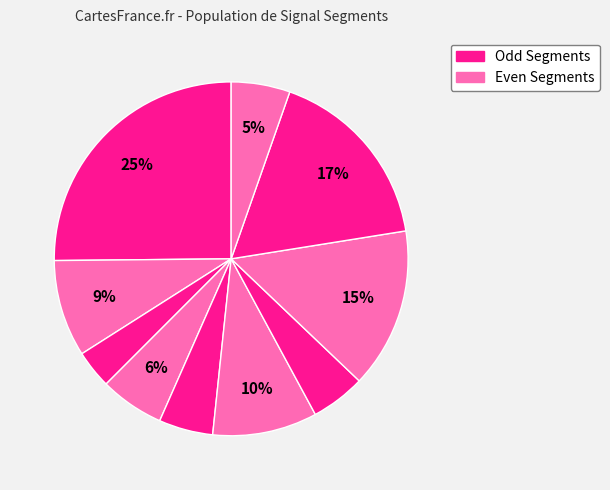

To the nearest percent, what is the average slice percentage?

10%